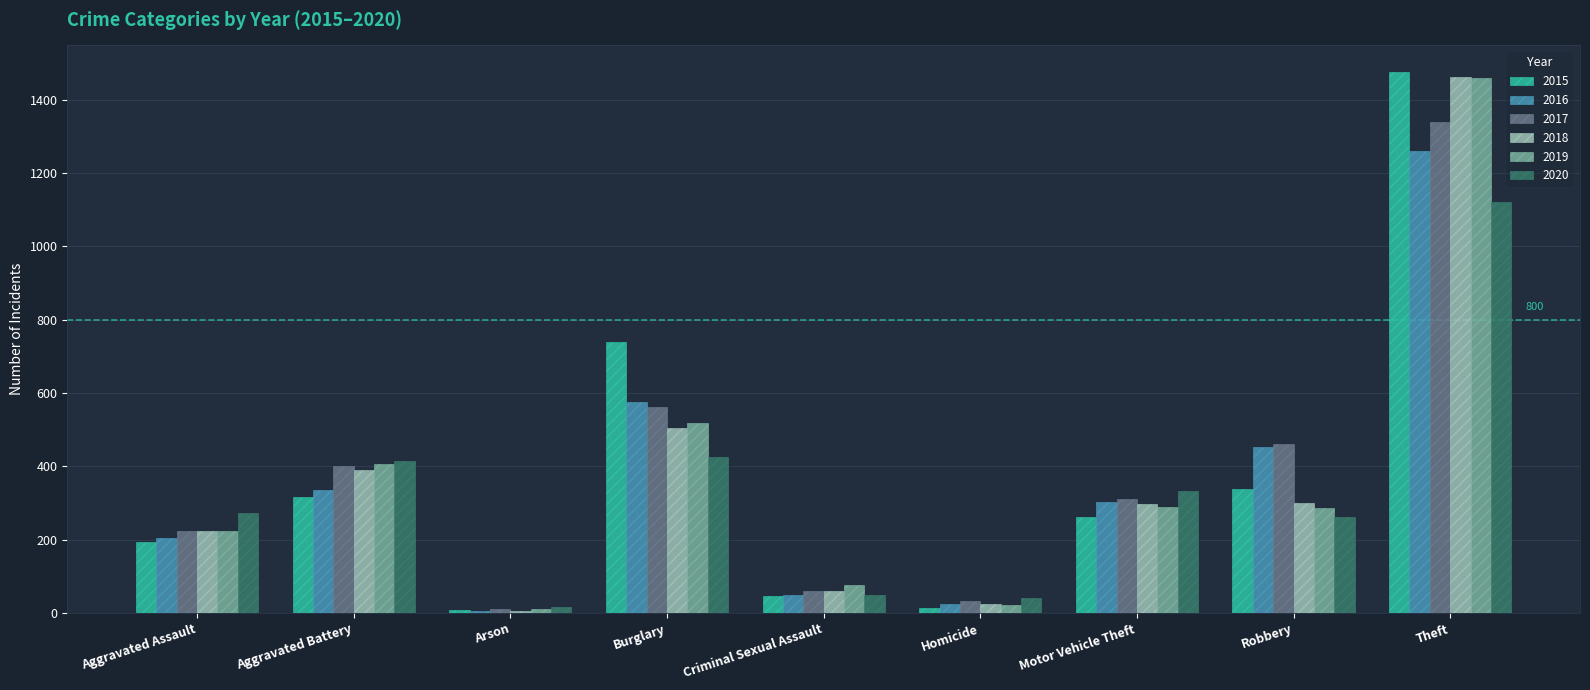

What is the sum of the 2017 values at Burglary and Theft?

1901